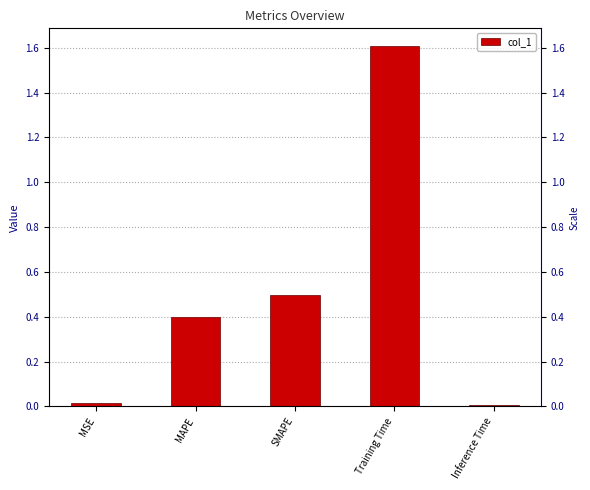

What is the greatest value displayed?

1.6